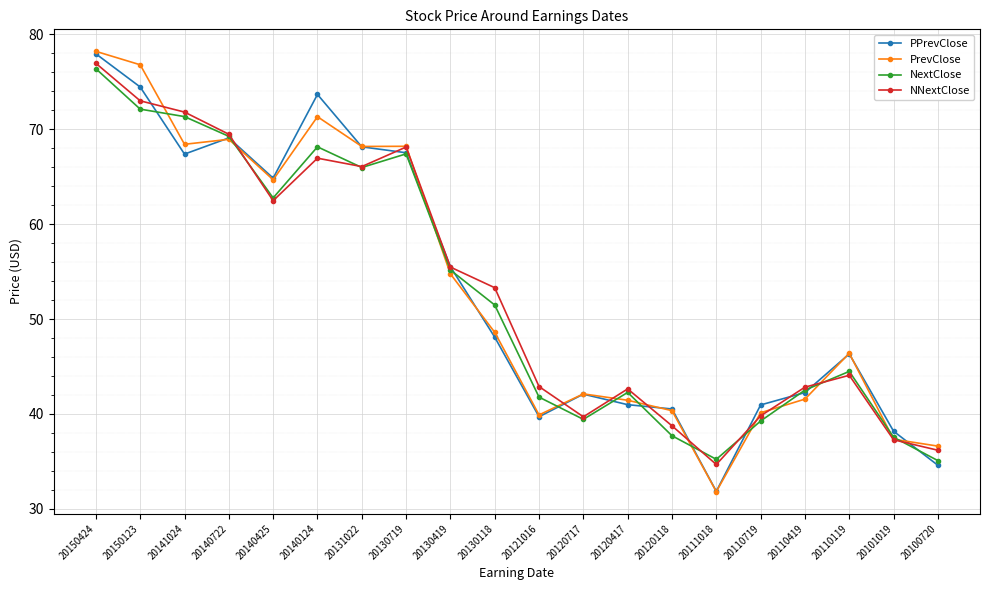

What is the value of the PPrevClose point at the 13th from the left?

41.0